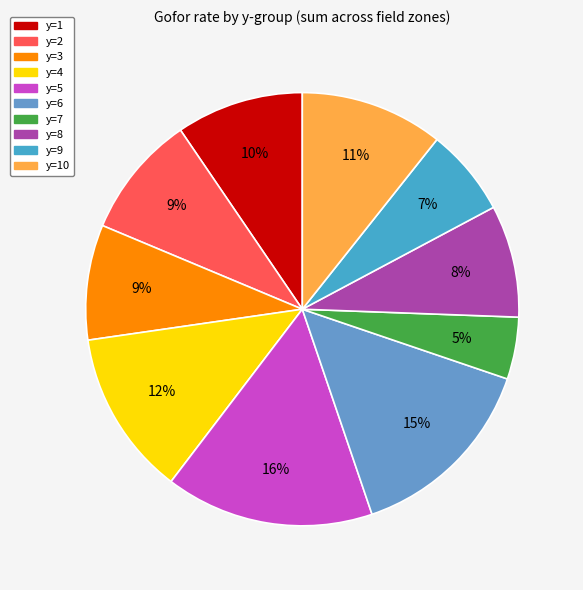

What percentage is the y=10 slice, to the nearest percent?

11%